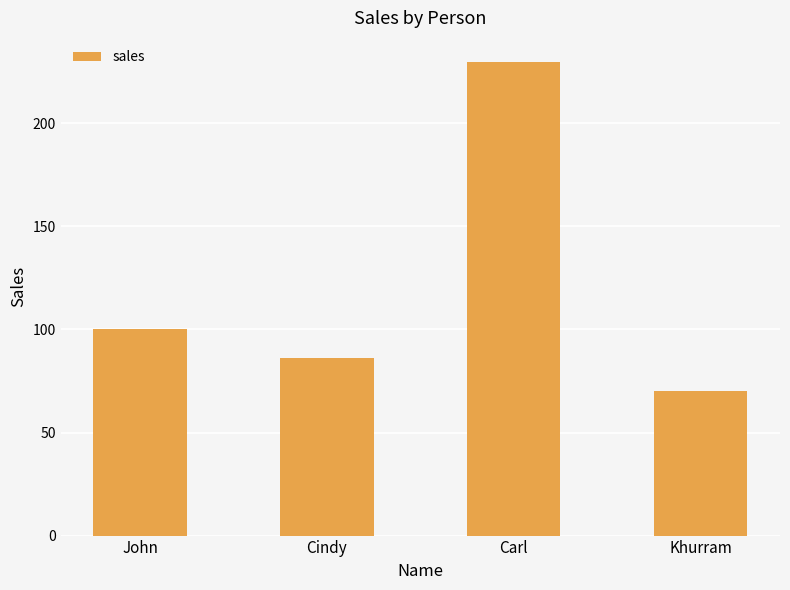

Which has a higher value, Carl or Cindy?

Carl